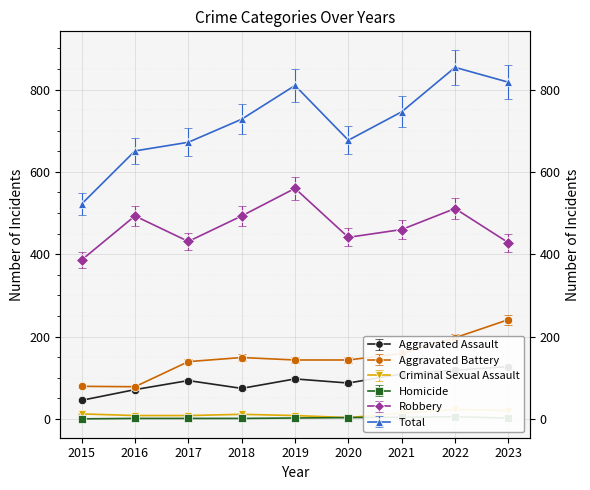

What is the value of the Total point at the 2nd from the left?

651.0